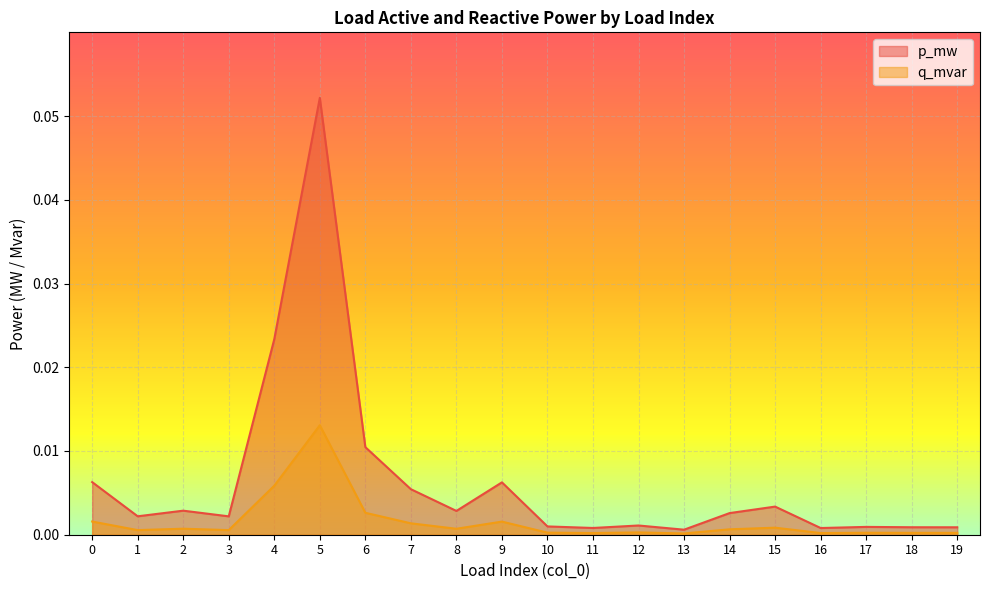

Which category has the lowest value across all series?

13